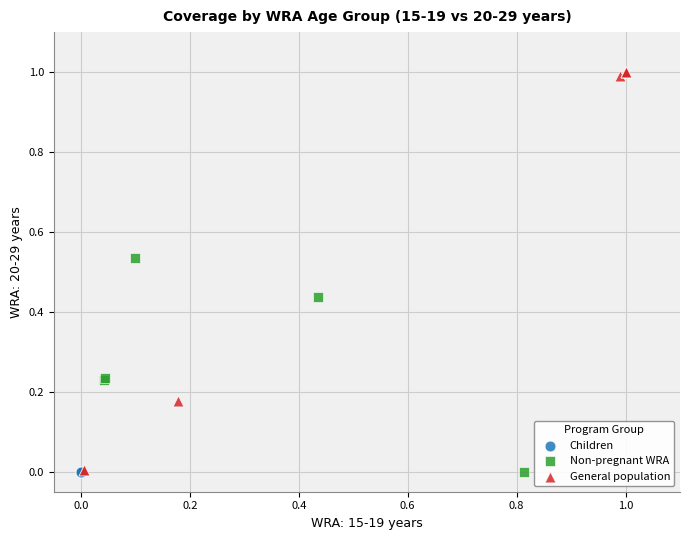

What are all the series names shown in the legend?

Children, Non-pregnant WRA, General population